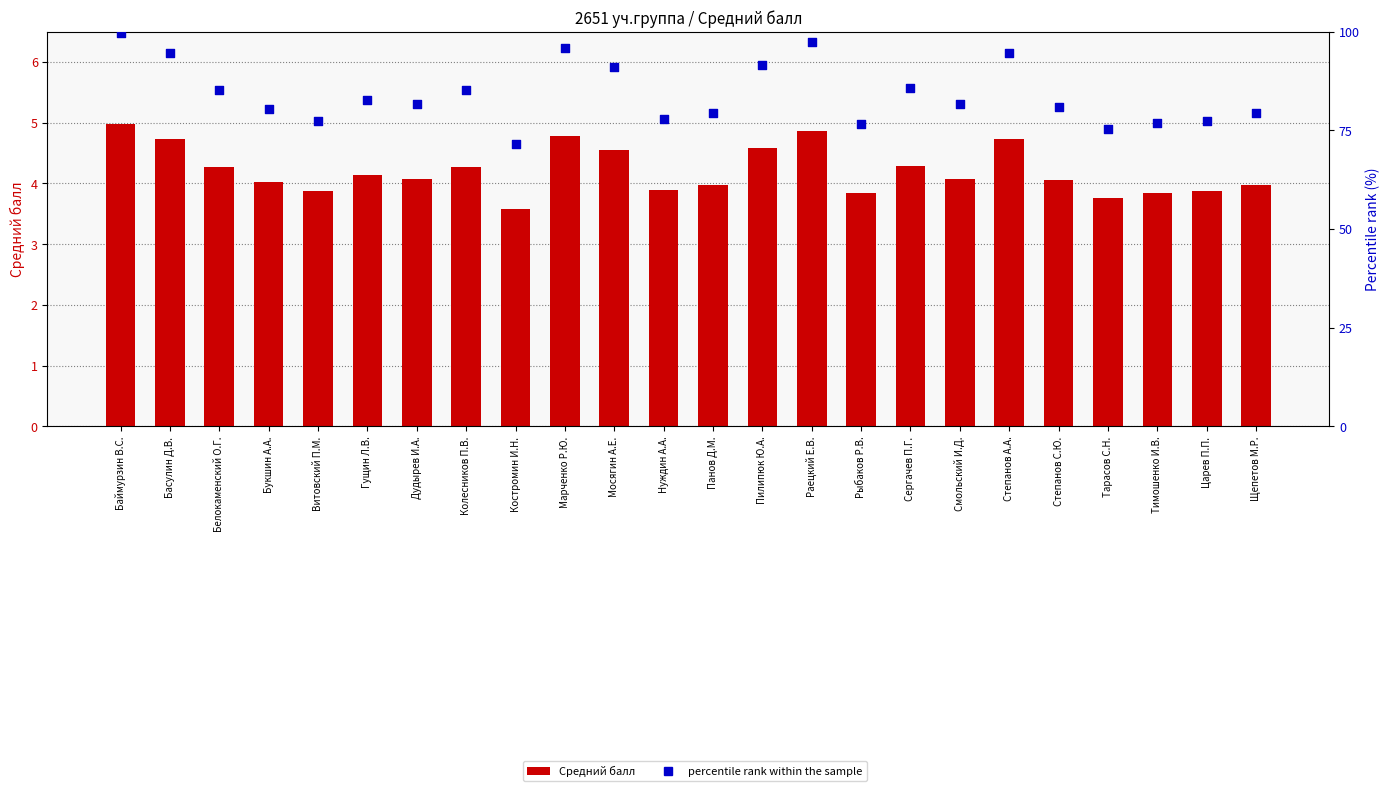

At how many categories does at least one series exceed 24?

24